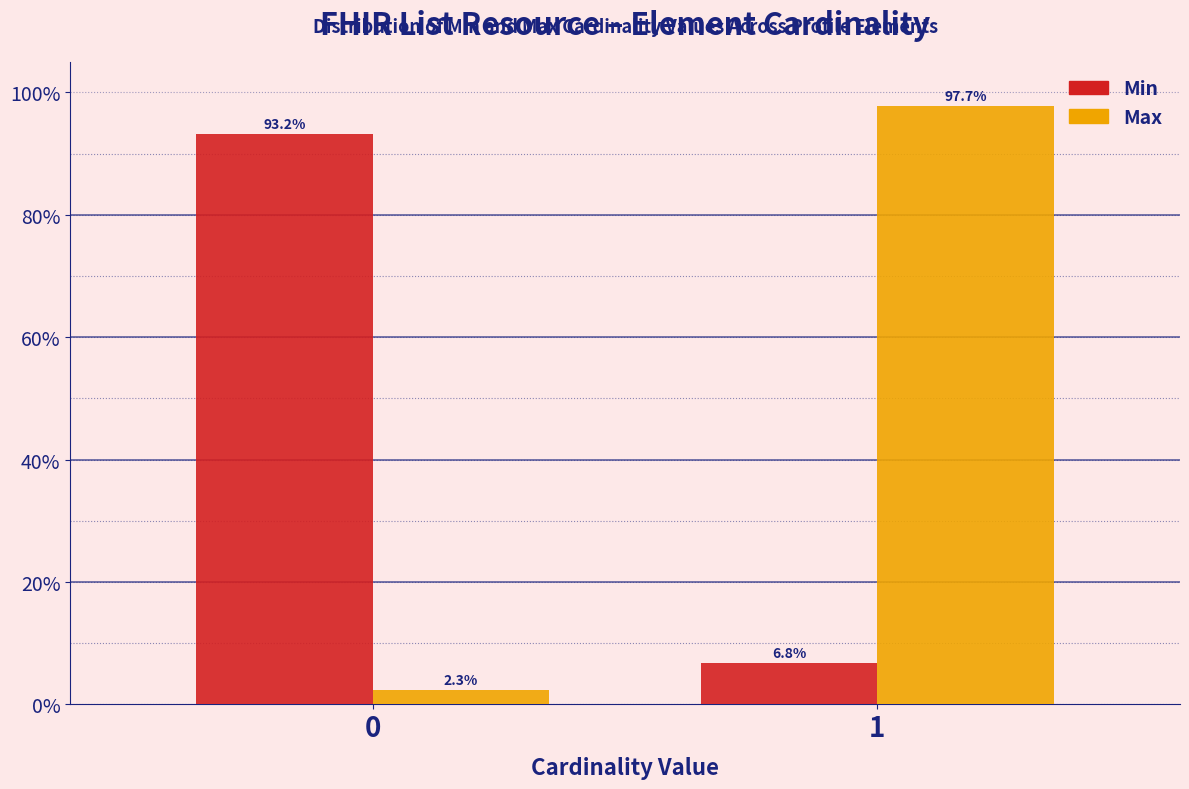

Reading right to left, what are all the values shown in this chart?

Min: 1=6.8	0=93.2
Max: 1=97.7	0=2.3